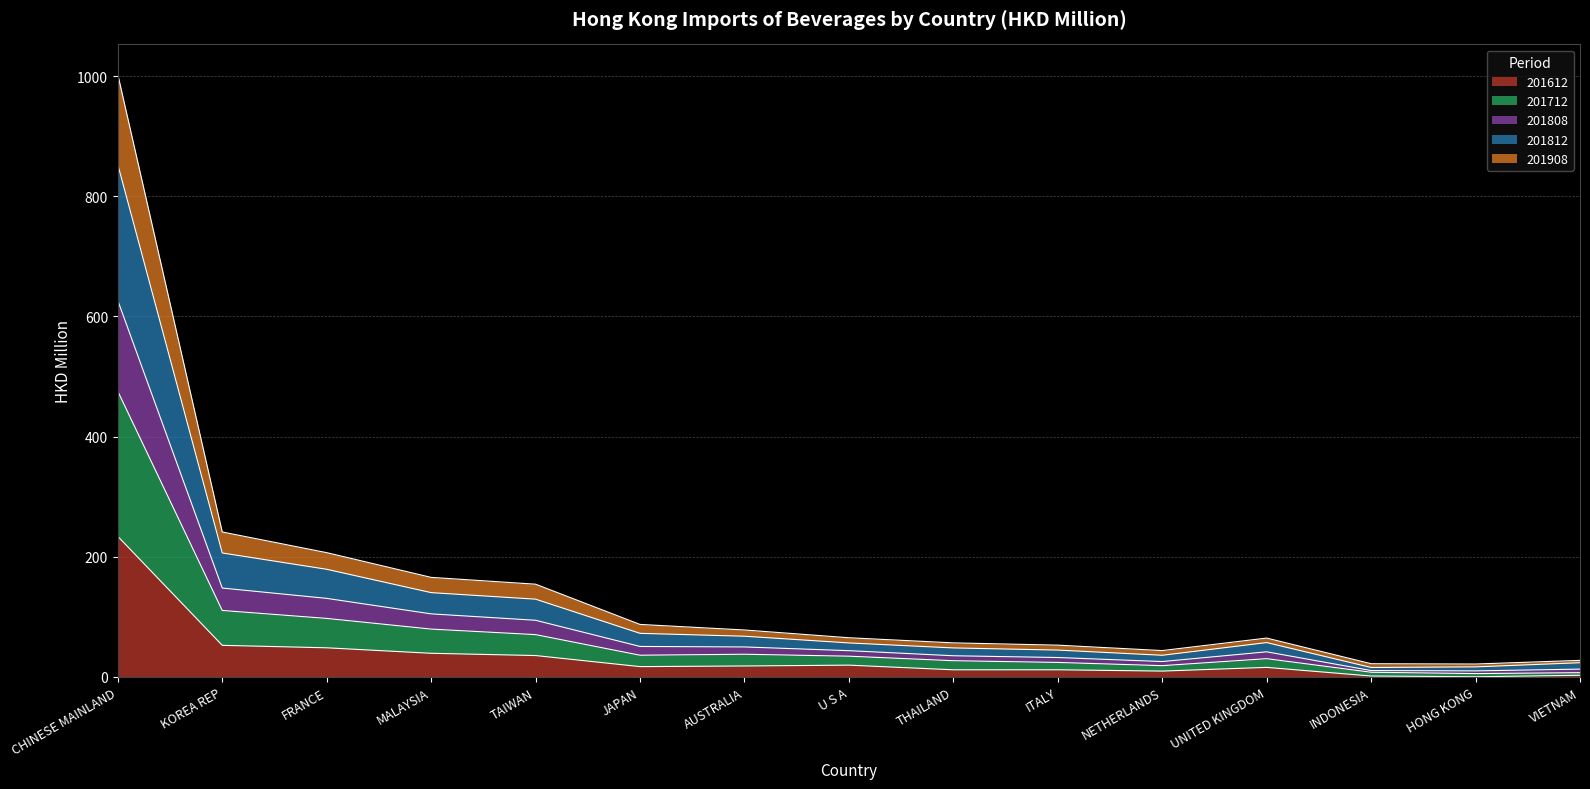

Which category has the highest value across all series?

CHINESE MAINLAND